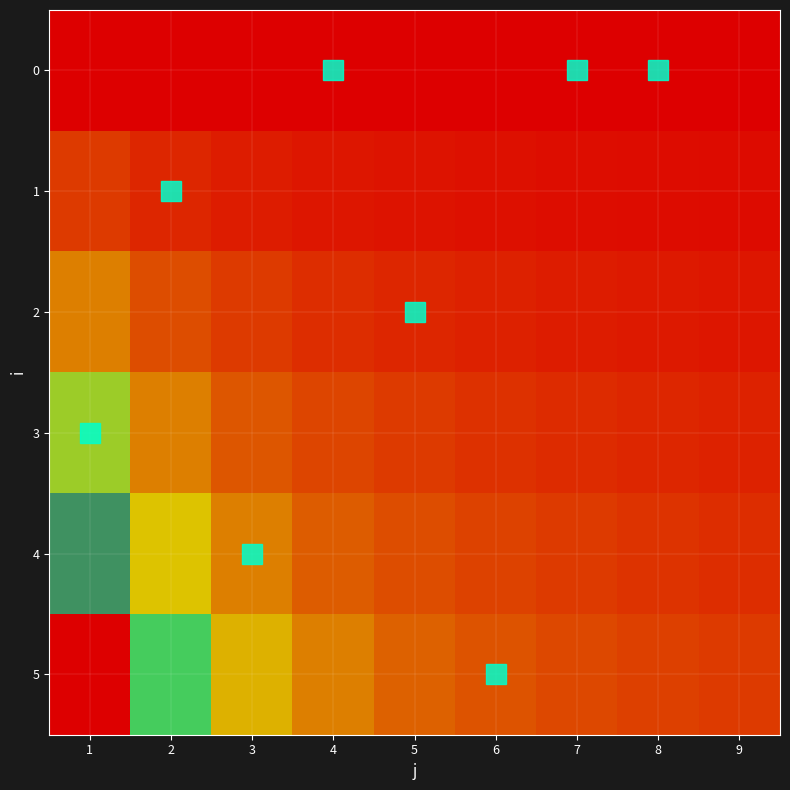

Which series has the largest range (max minus min)?

5